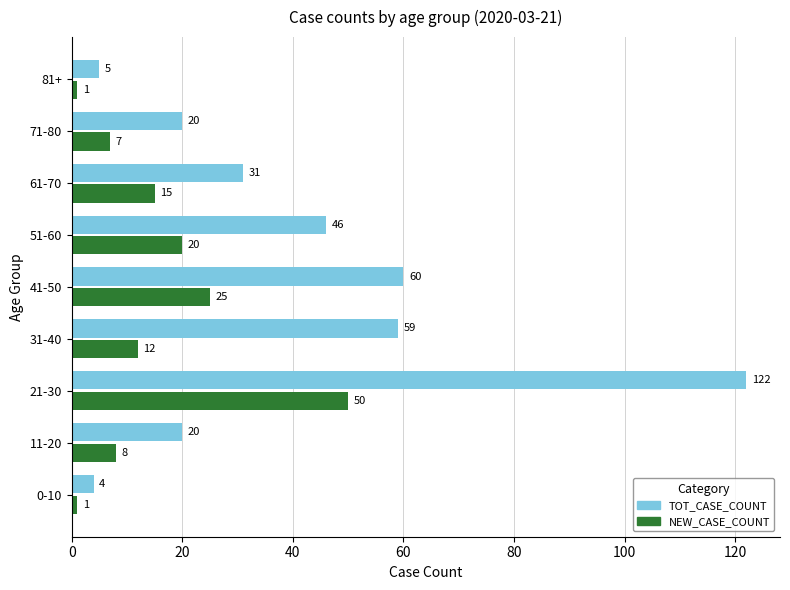

The value of NEW_CASE_COUNT at 31-40 is 12. True or false?

True